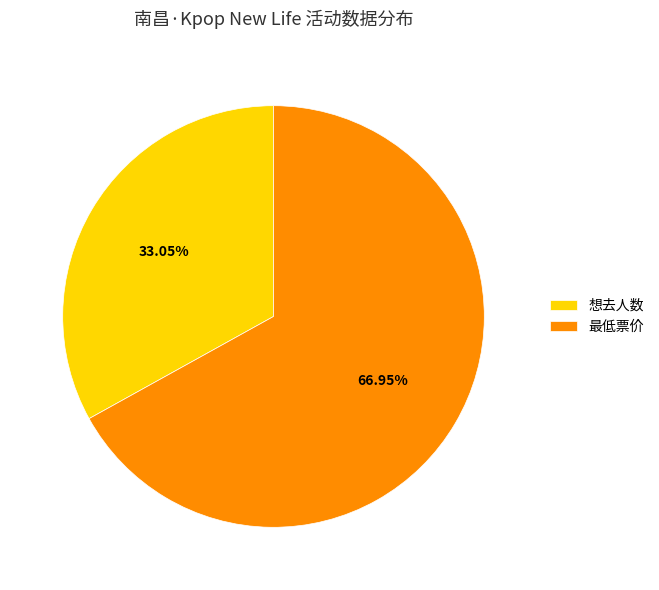

Is it true that 最低票价 is 67% of the pie?

True